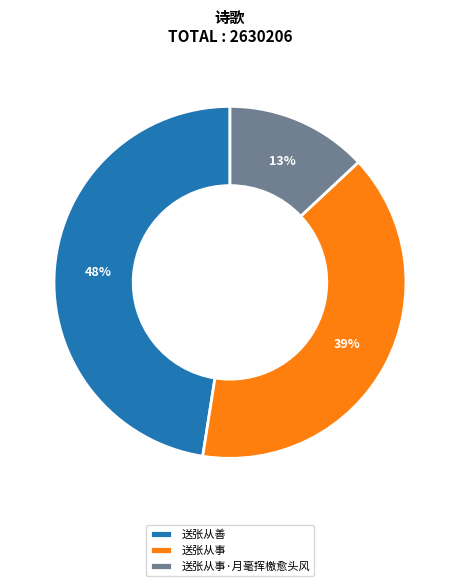

The 送张从善 slice represents 48% of the pie. True or false?

True